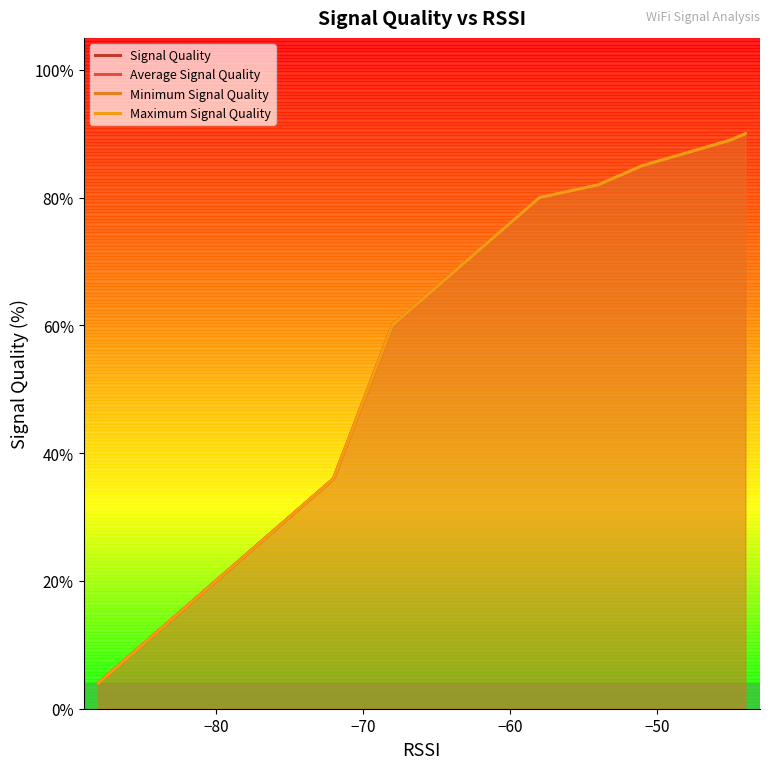

True or false: Signal Quality and Minimum Signal Quality intersect in this chart.

False